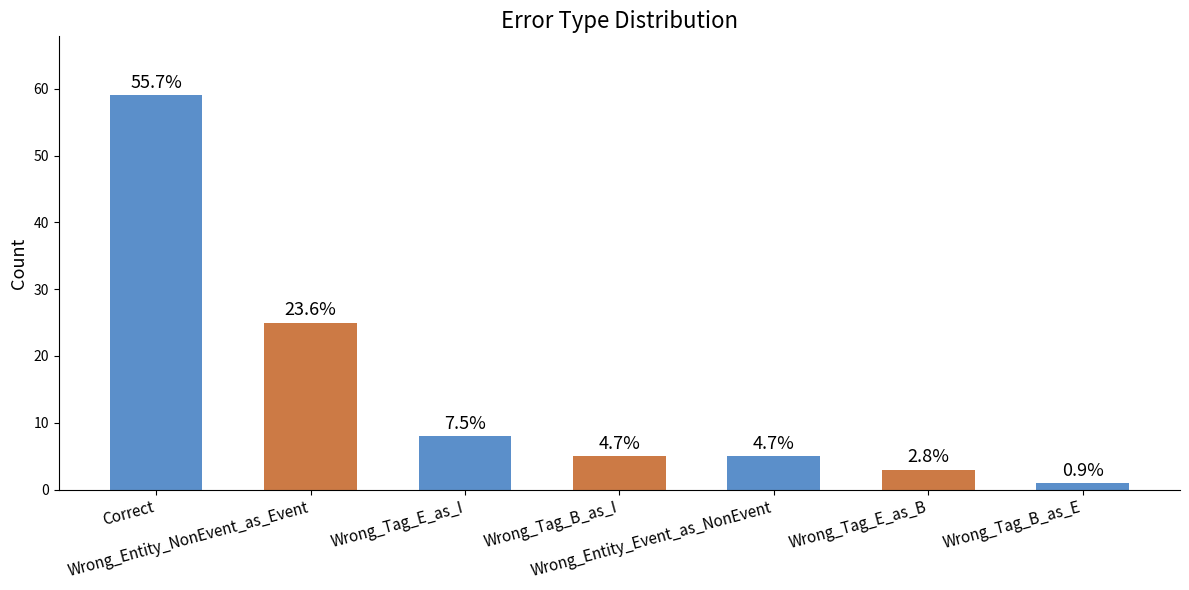

Does the chart contain any negative values?

No